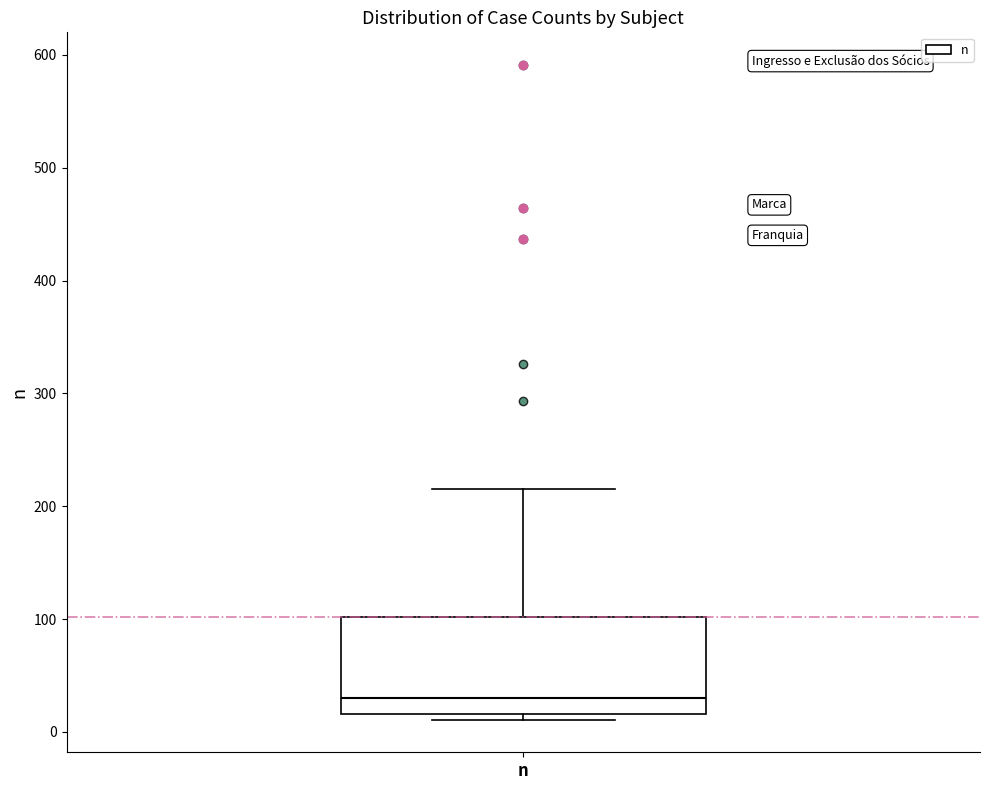

Read this box plot against the y-axis: the position of the median line, the range covered by the box, and the ends of both whiskers. The values are not printed on the chart, so give them approximately, as read against the axis.

median 30, box 20 to 100, whiskers 10 to 220